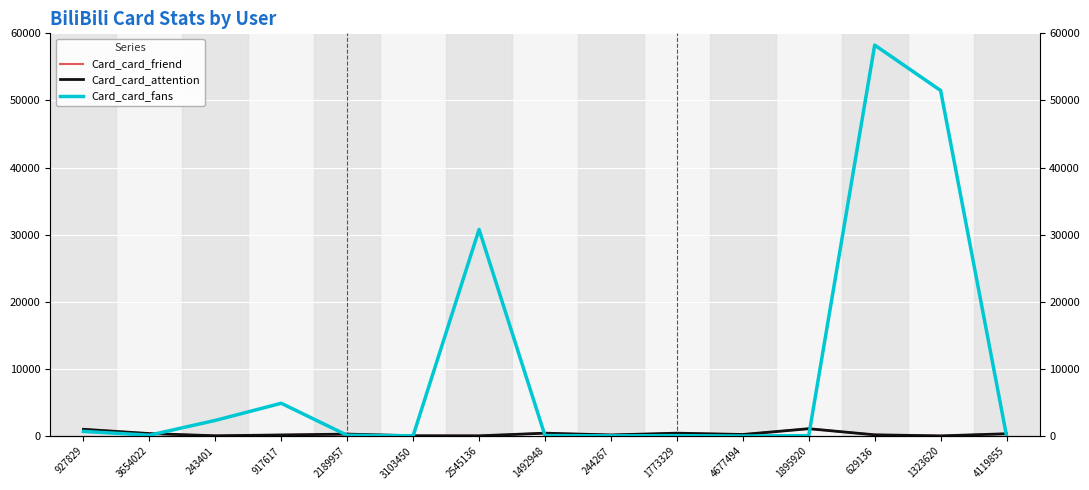

What is the label of the 1st point from the right?

4119855